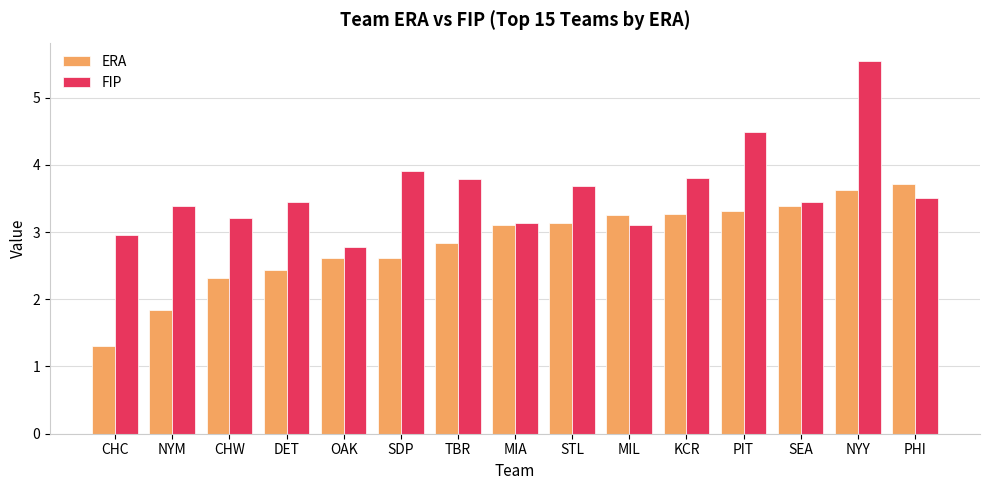

What is the spread (max minus min) of values at SEA?

0.1